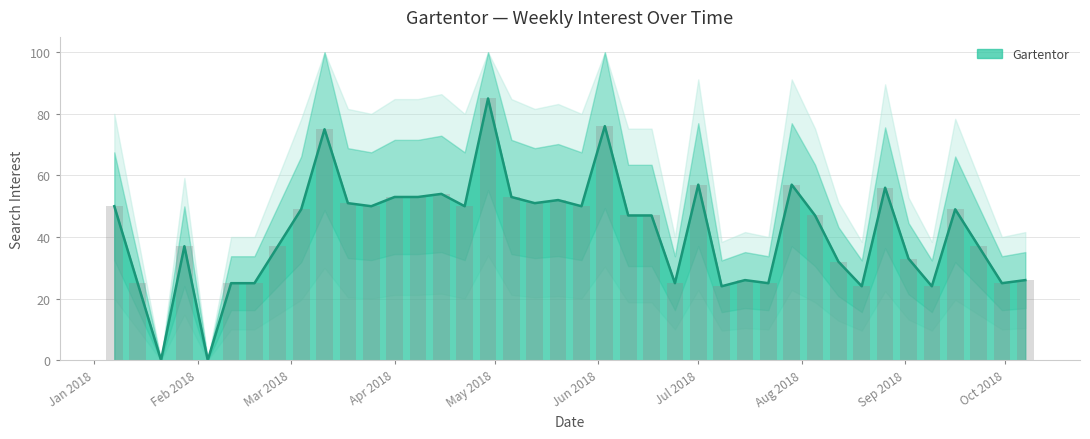

The Gartentor series shows 78 at Apr 2018. True or false?

False